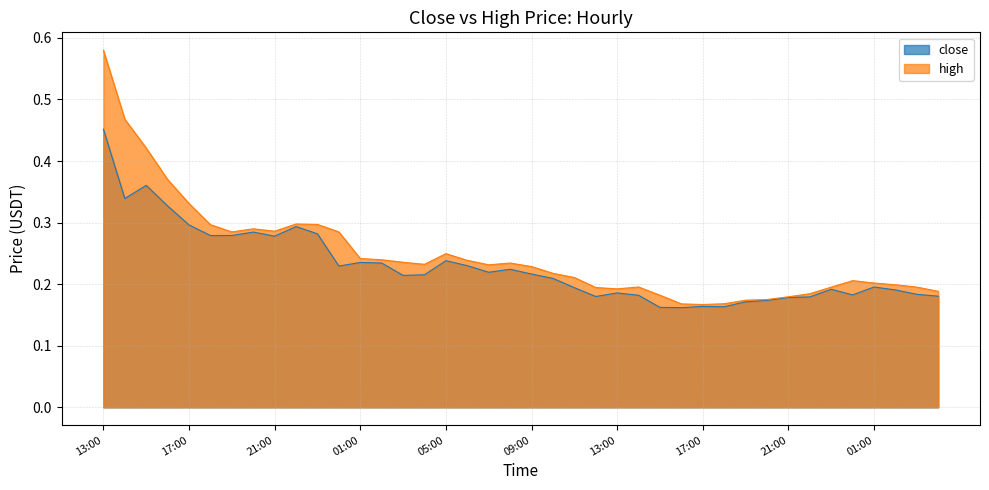

Does the chart display data point markers on the line(s)?

No